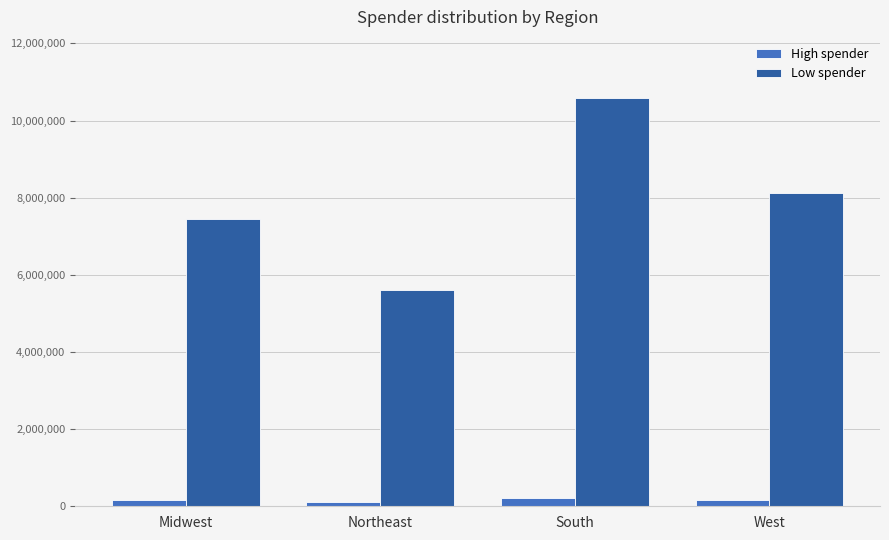

What is the total value across all series at South?

10791885